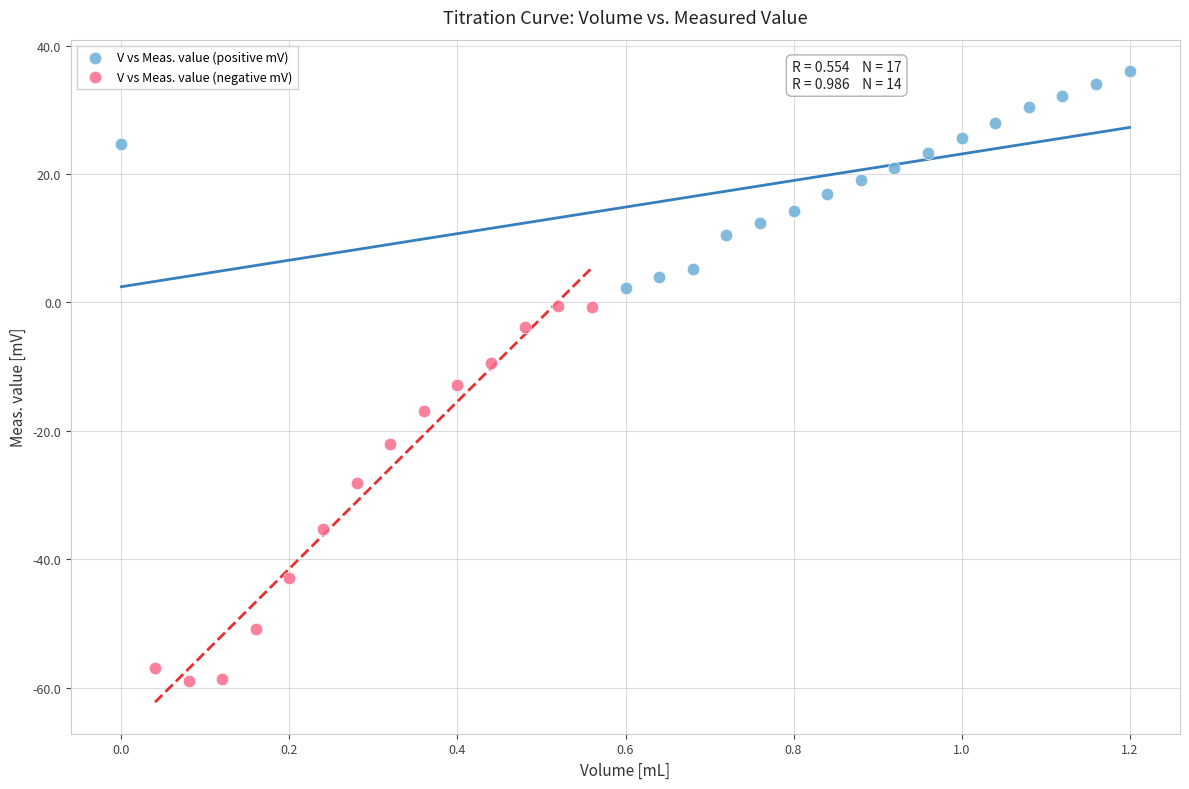

Which series reaches the maximum Y coordinate?

V vs Meas. value (positive mV)